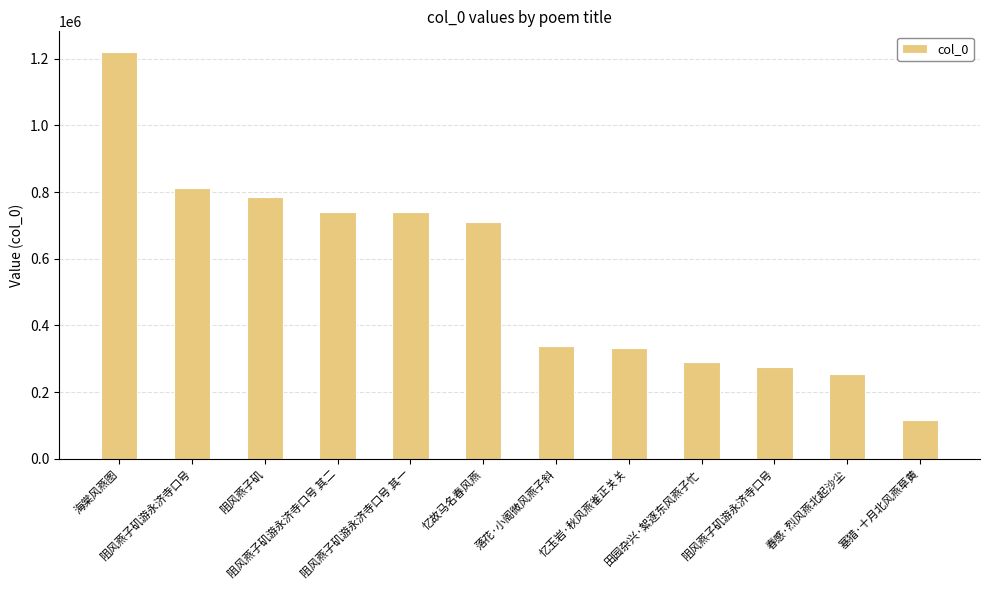

Does the chart contain any negative values?

No